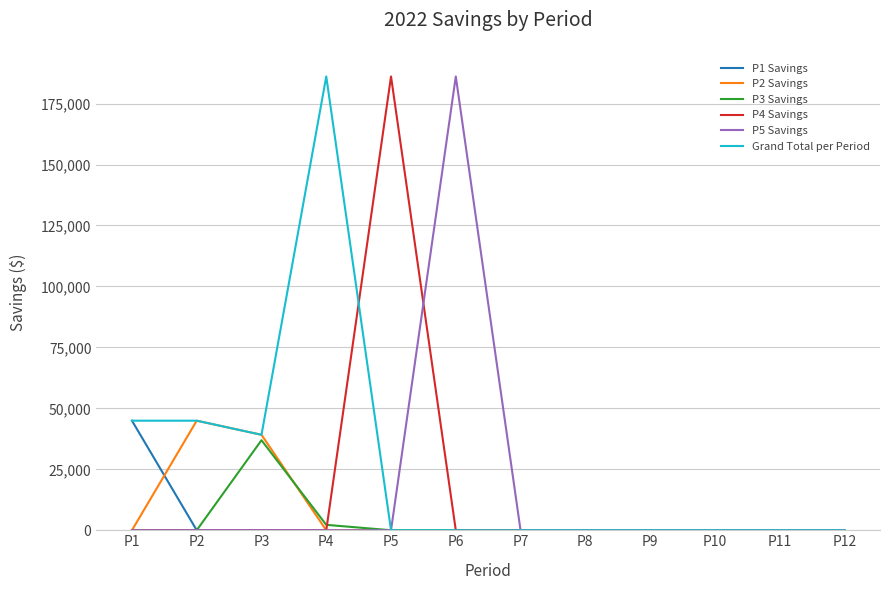

The value of P1 Savings at P6 is -19765.3. True or false?

False